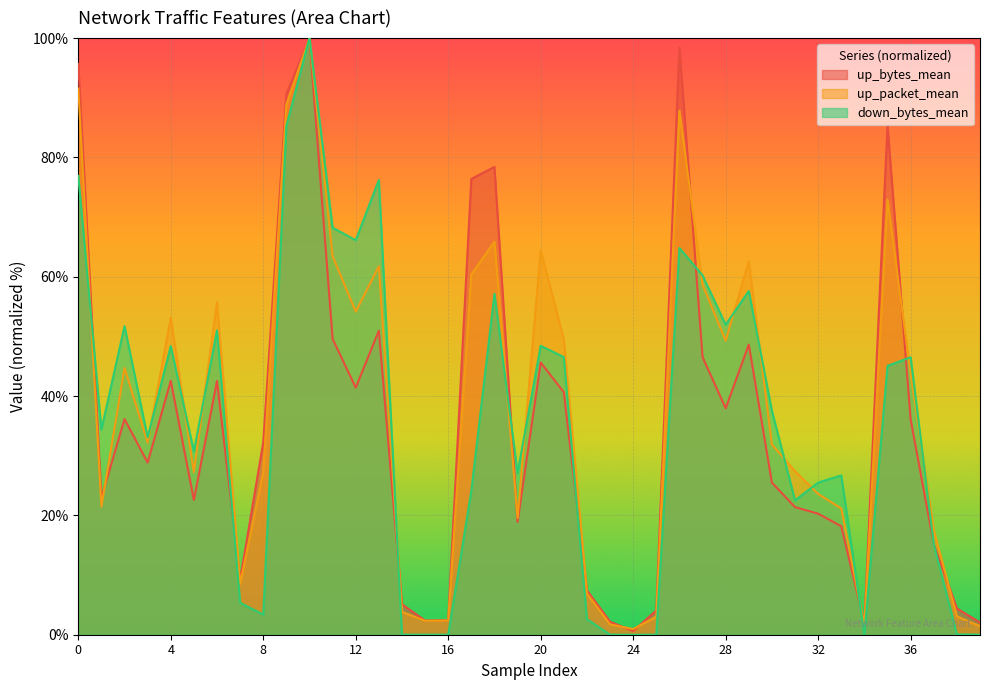

What is the value of the down_bytes_mean point at the 21st from the left?

48.4